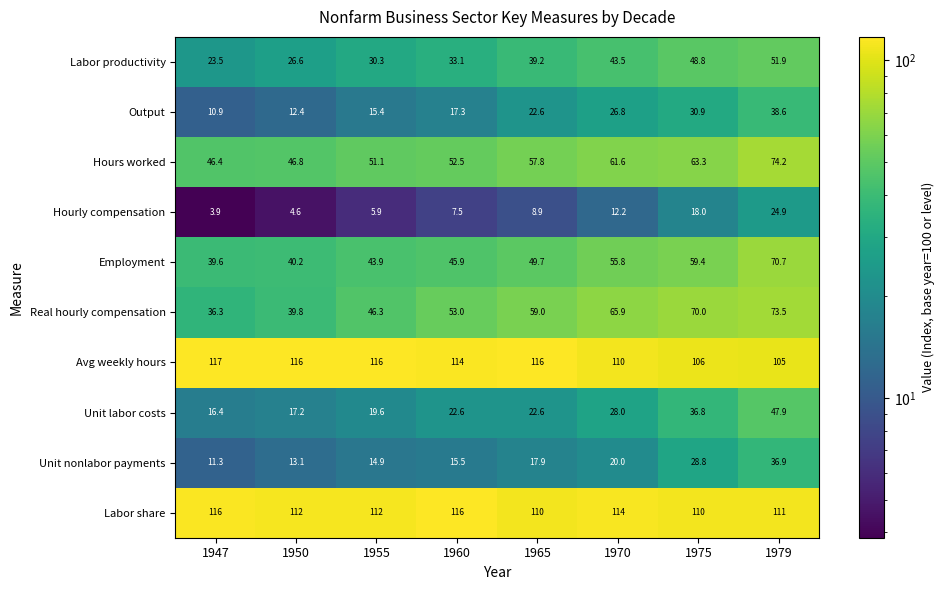

What is the spread (max minus min) of values at 1975?

92.0